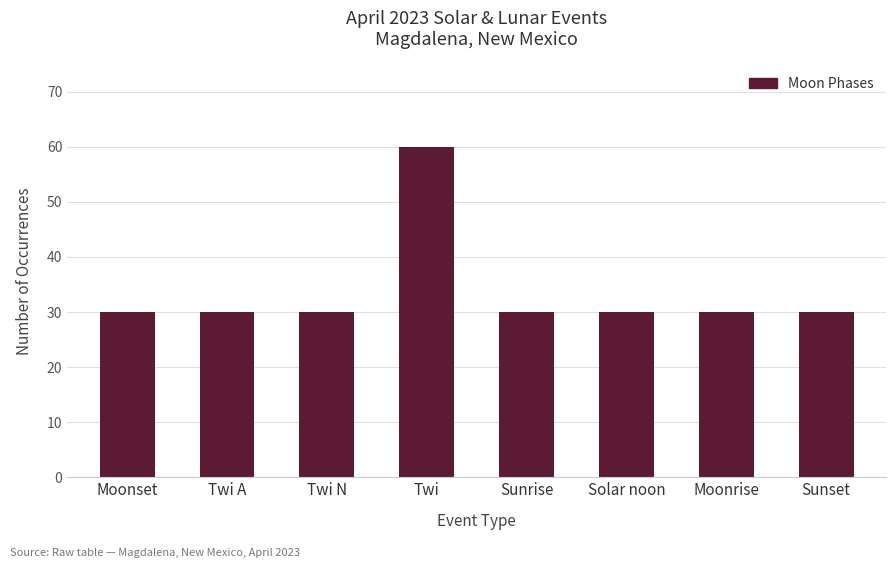

Reading left to right, what are all the values shown in this chart?

30	30	30	60	30	30	30	30